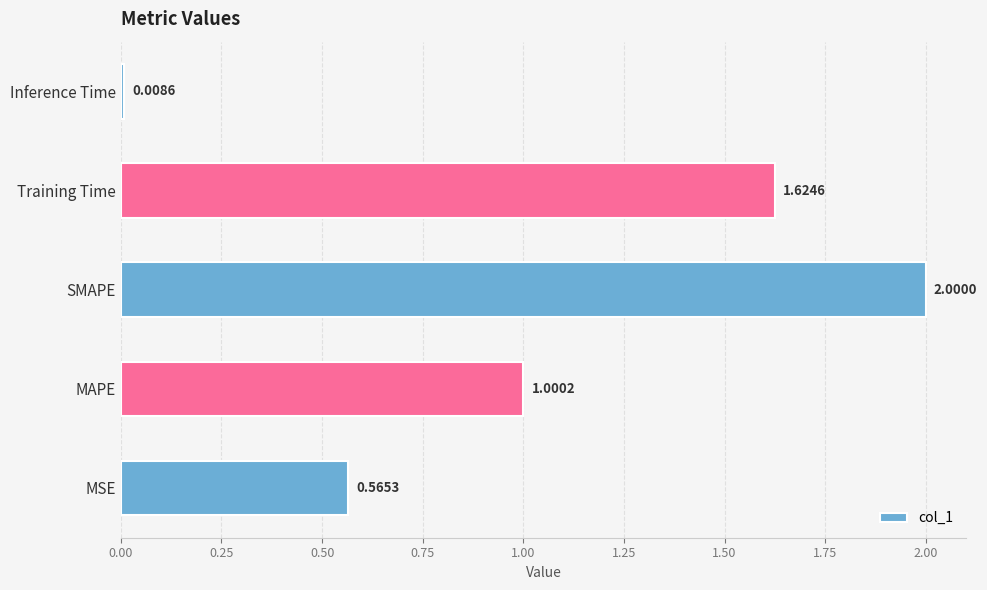

What is the greatest value displayed?

2.0